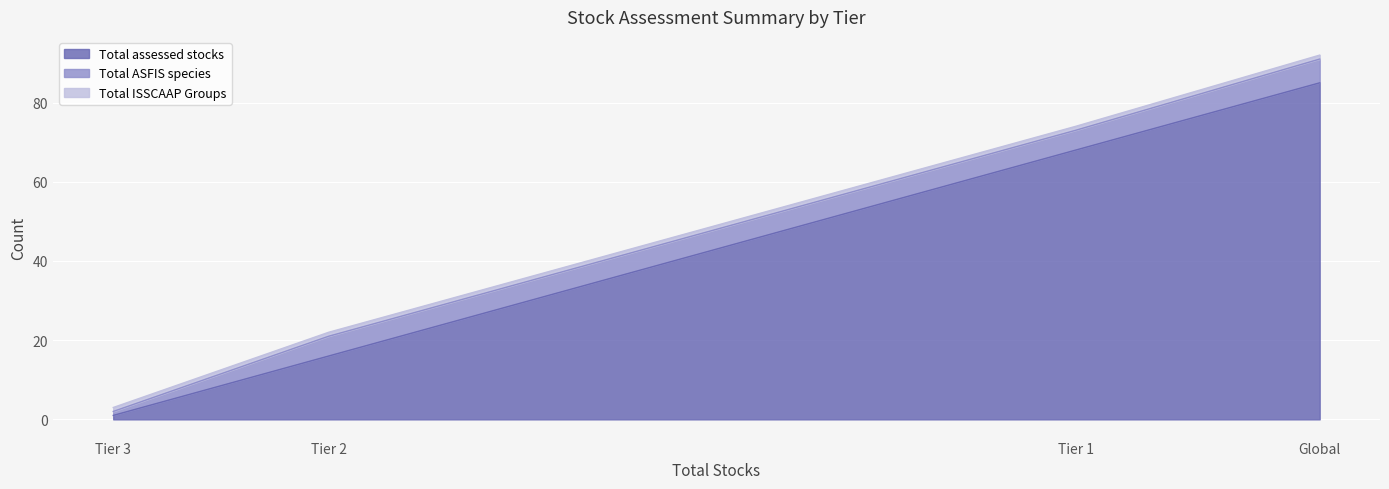

At which category does the chart reach its peak across all series?

Global